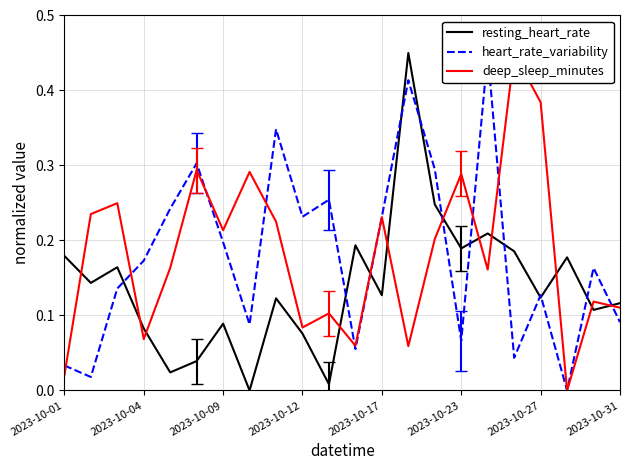

Reading left to right, transcribe all the data shown in this chart.

resting_heart_rate: 0.2	0.1	0.2	0.1	0.0	0.0	0.1	0.0	0.1	0.1	0.0	0.2	0.1	0.5	0.2	0.2	0.2	0.2	0.1	0.2	0.1	0.1
heart_rate_variability: 0.0	0.0	0.1	0.2	0.2	0.3	0.2	0.1	0.3	0.2	0.3	0.1	0.2	0.4	0.3	0.1	0.5	0.0	0.1	0.0	0.2	0.1
deep_sleep_minutes: 0.0	0.2	0.2	0.1	0.2	0.3	0.2	0.3	0.2	0.1	0.1	0.1	0.2	0.1	0.2	0.3	0.2	0.5	0.4	0.0	0.1	0.1